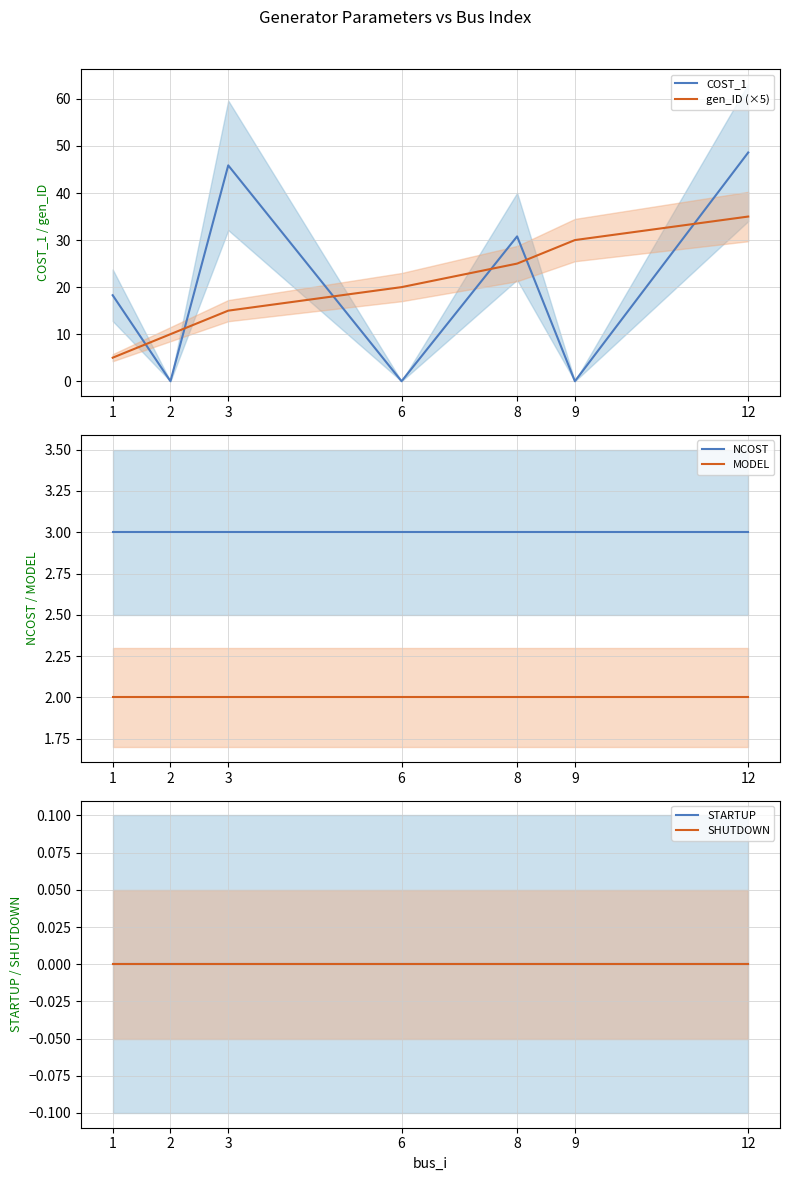

How many lines are shown in the chart?

6